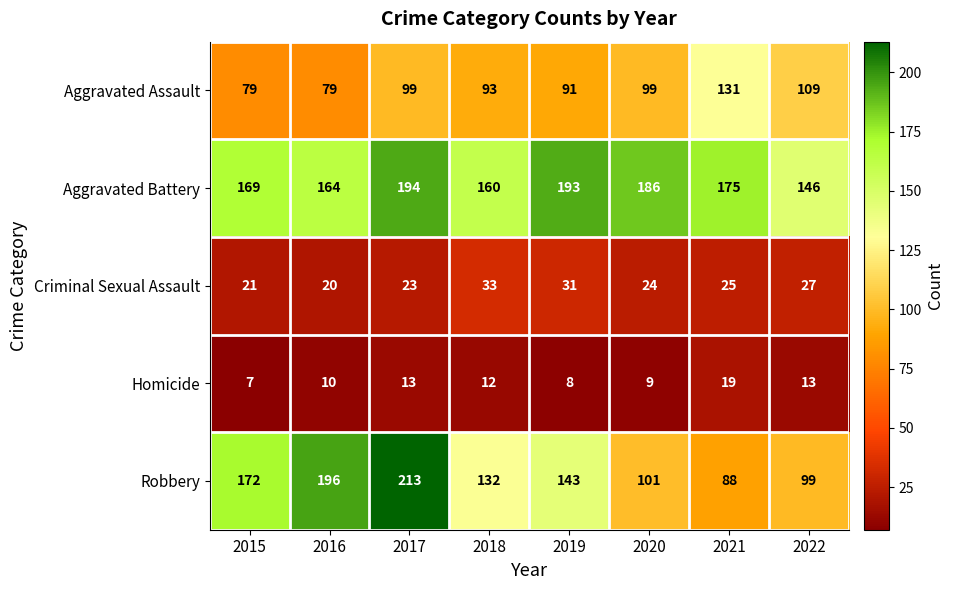

Which series has the widest spread of values?

Robbery